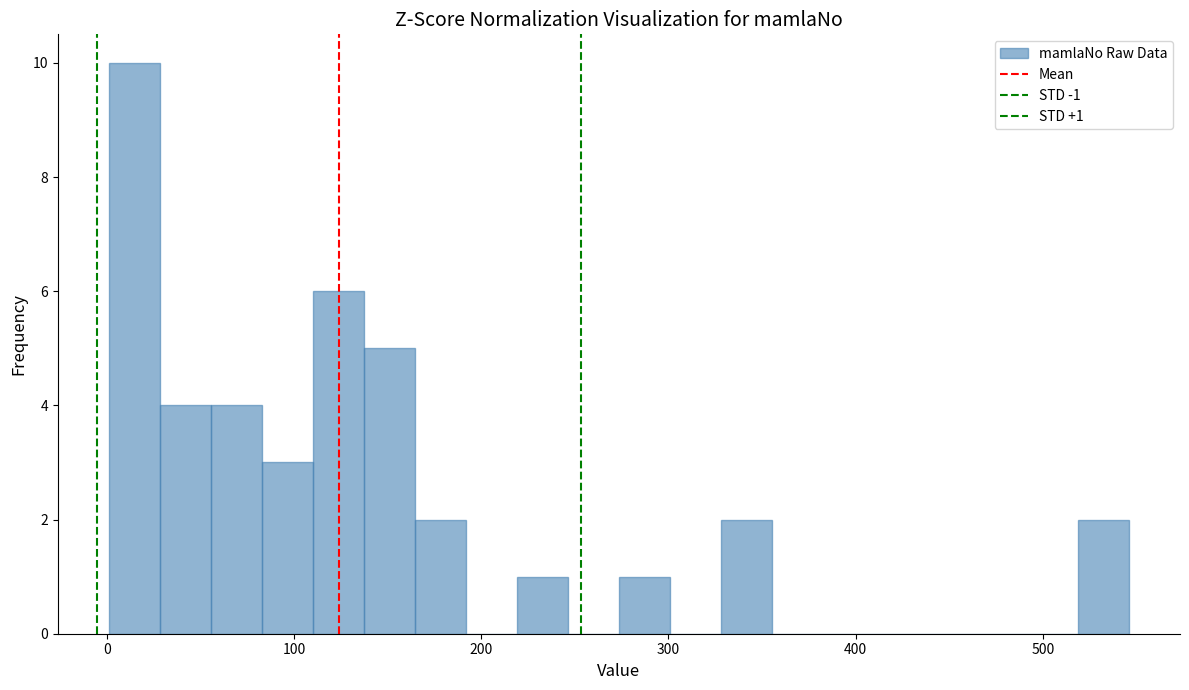

Read against the x-axis, roughly where is the centre of the tallest bar?

10